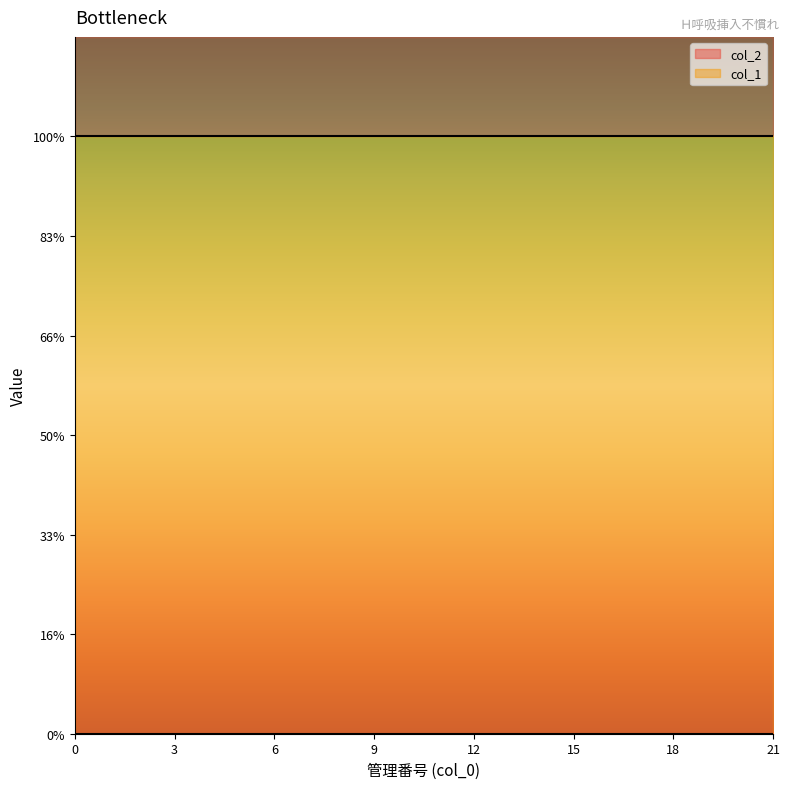

True or false: col_2 and col_1 cross at least once.

False